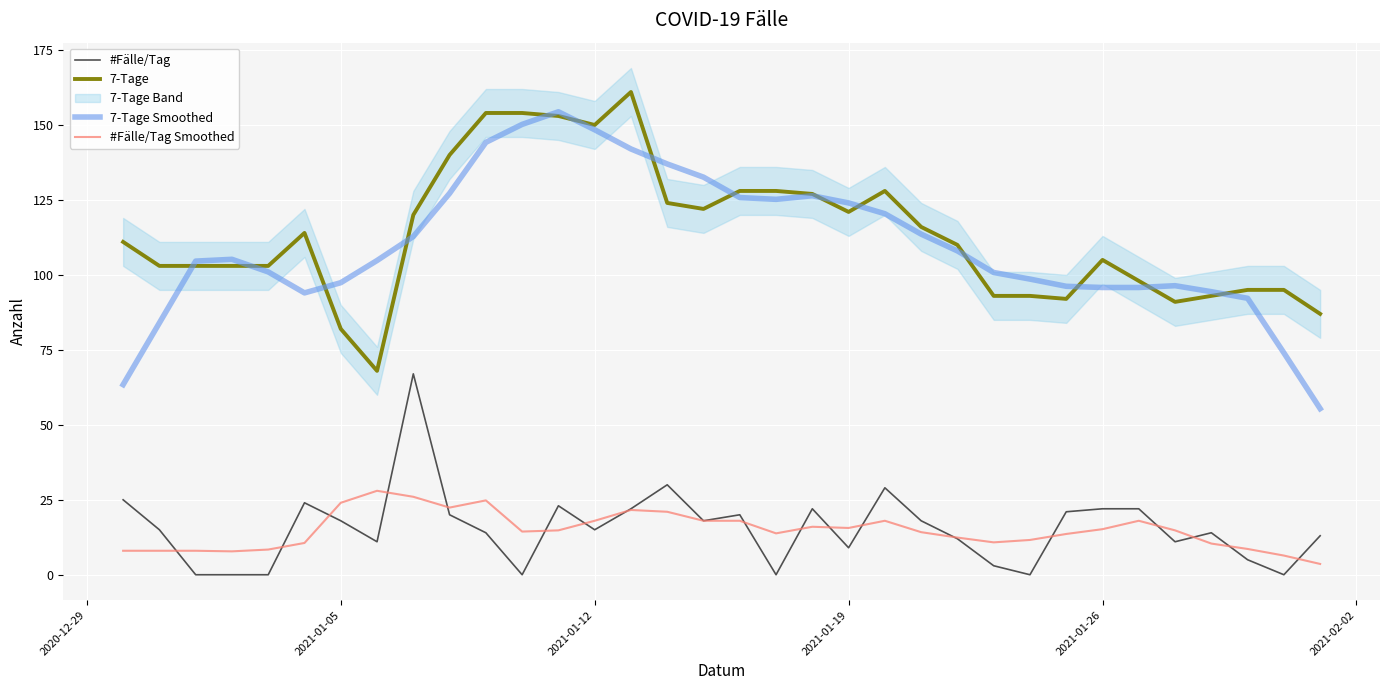

How many data points in 7-Tage are less than 111?

17